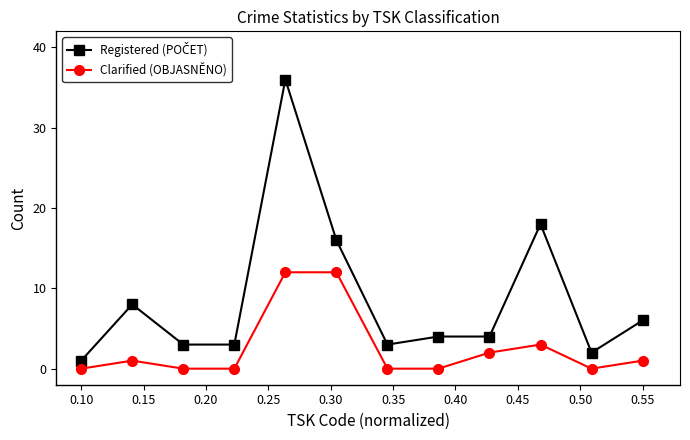

True or false: Clarified (OBJASNĚNO) has more than 0 interior local peaks.

True